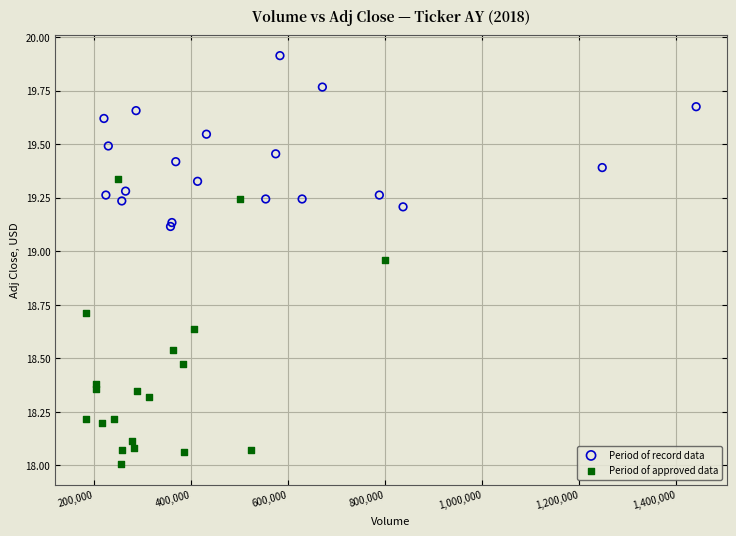

What are all the series names shown in the legend?

Period of record data, Period of approved data